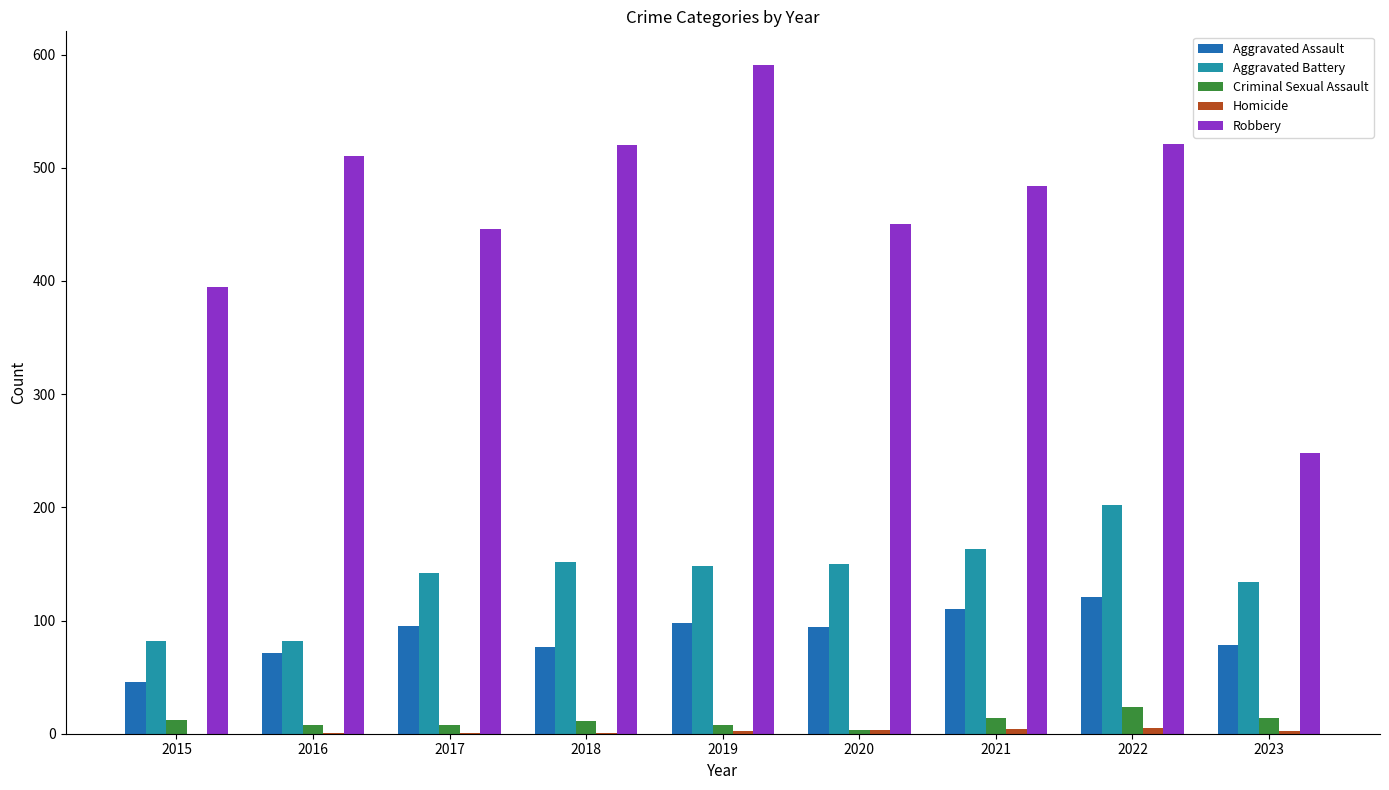

What is the maximum value for Robbery?

591